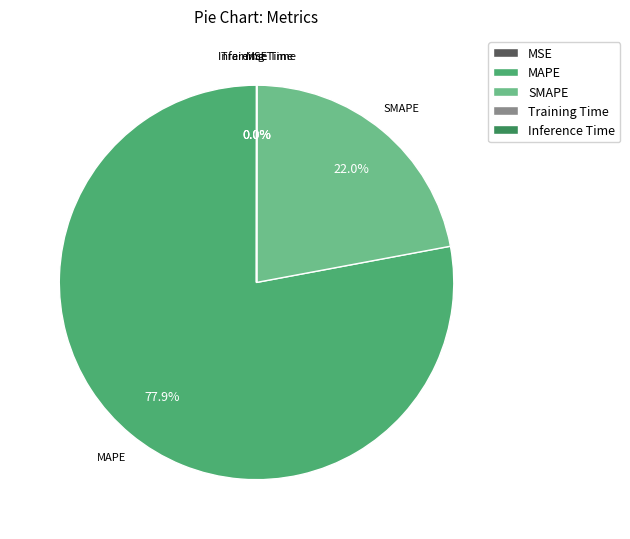

Between SMAPE and MAPE, which is larger?

MAPE